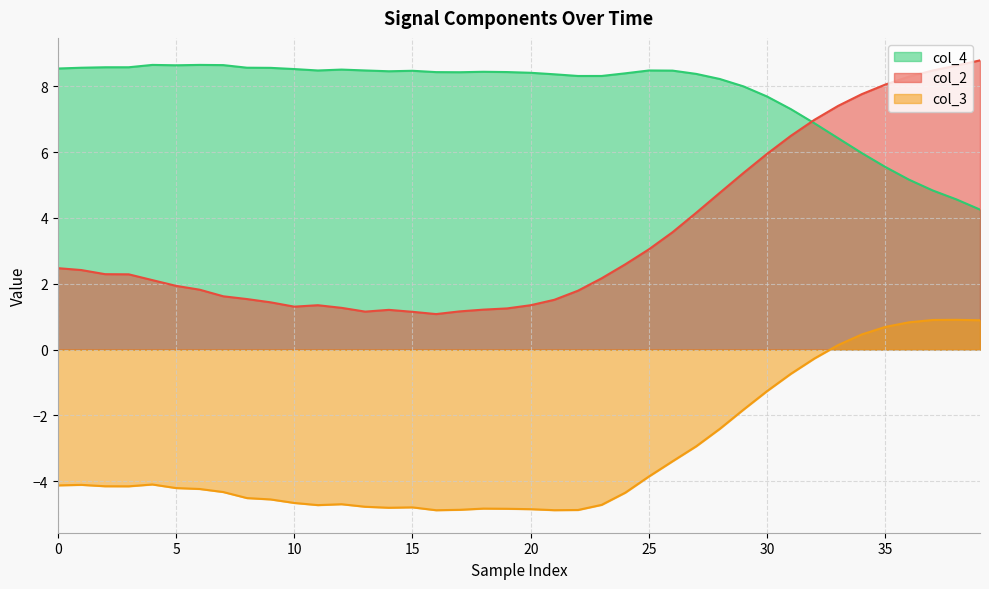

What are all the series names shown in the legend?

col_4, col_2, col_3